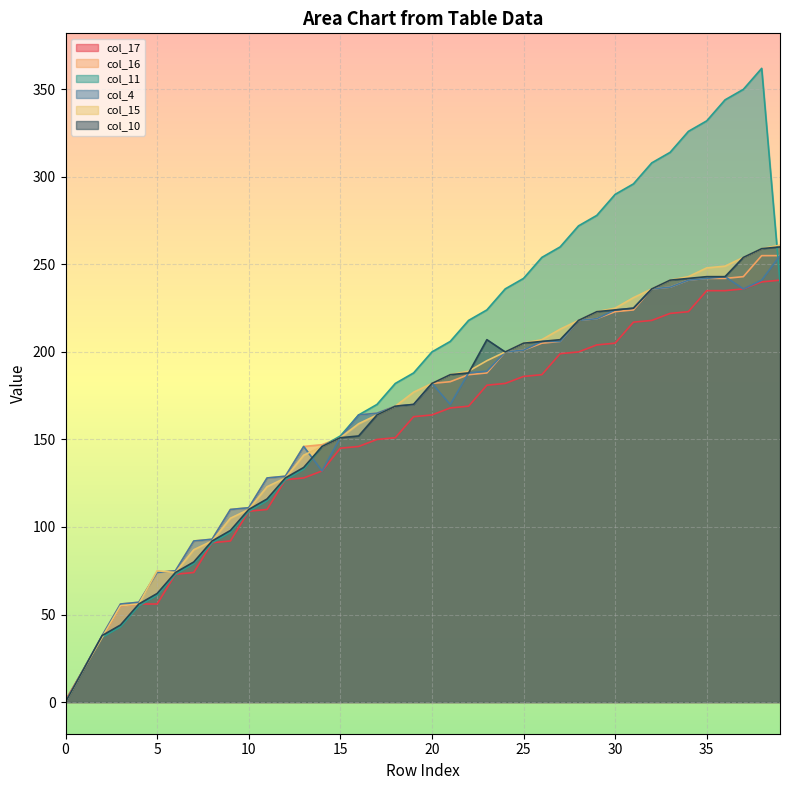

What is the difference between the col_4 values at 30 and 3?

168